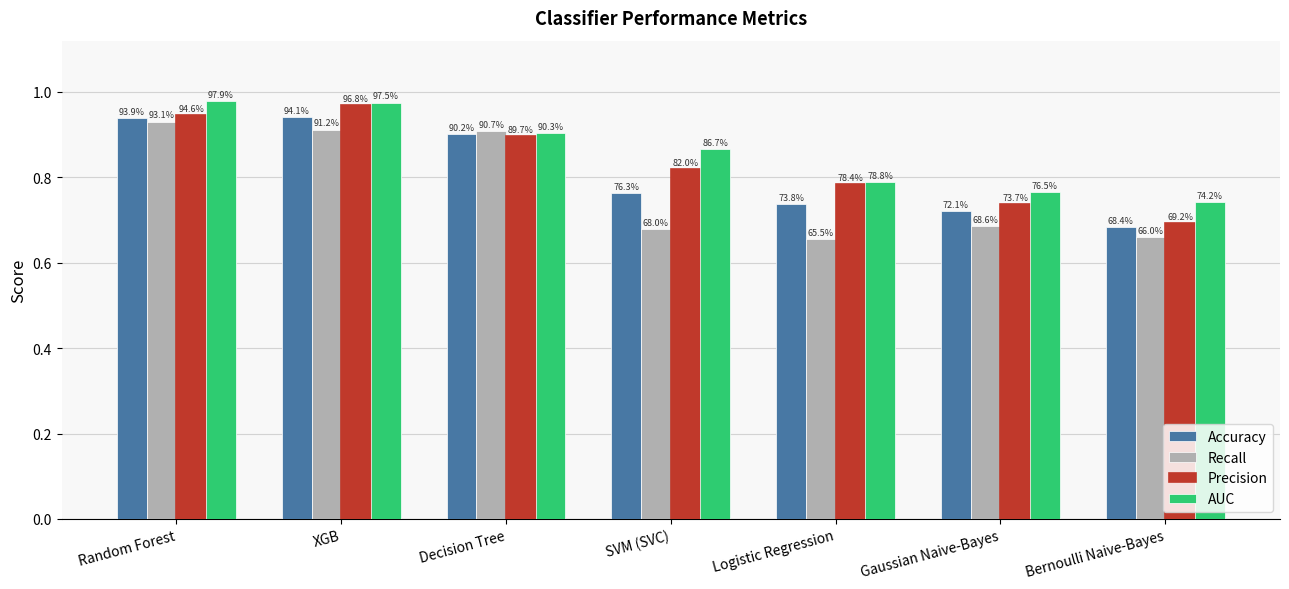

Which series has the largest range (max minus min)?

Precision